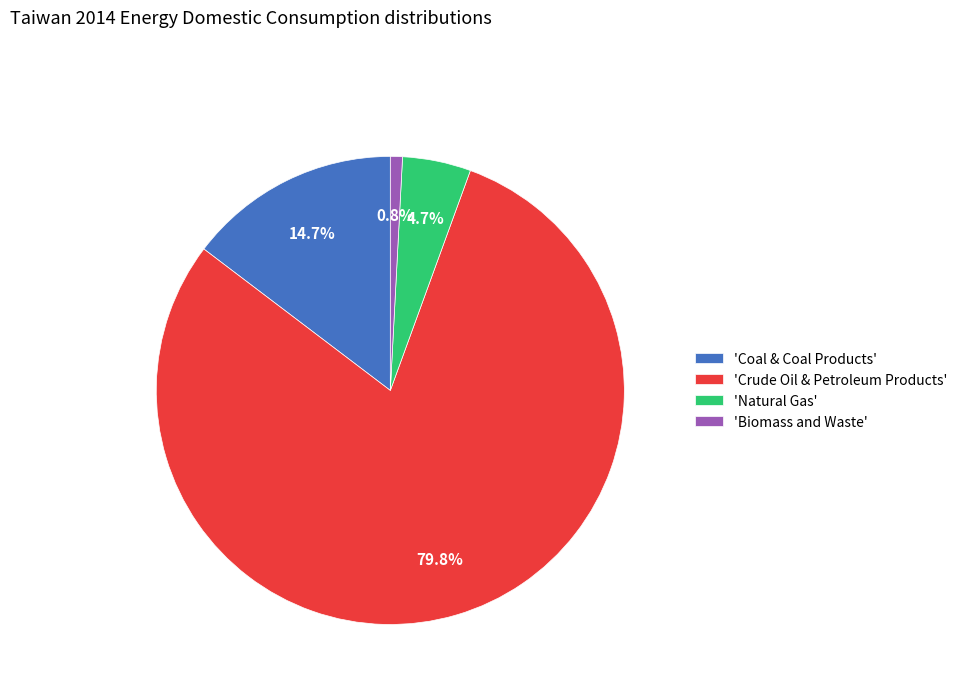

Is there a majority slice in this chart?

Yes